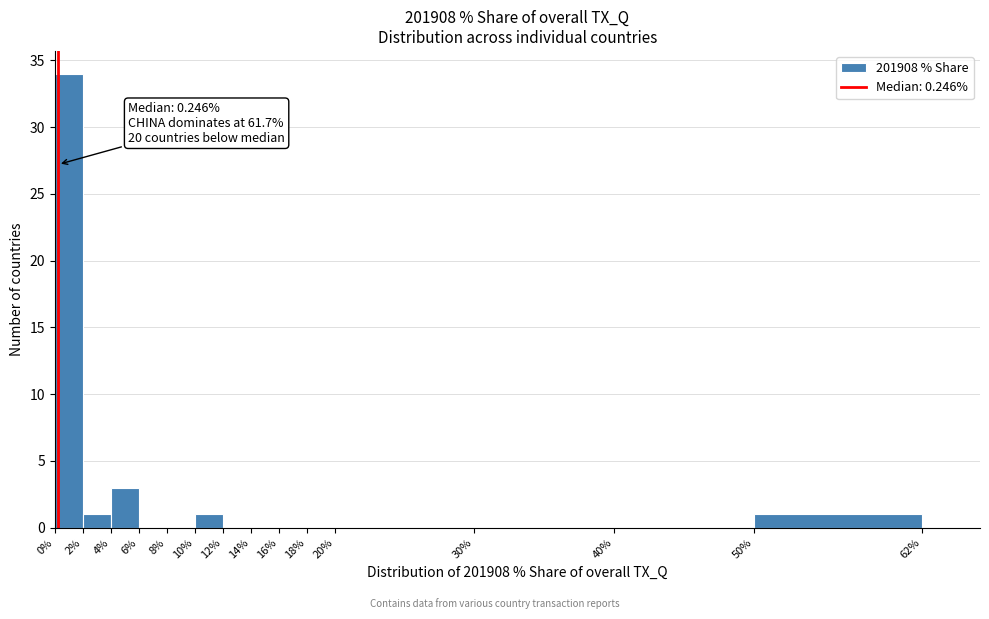

Over which range of the x-axis is the bar tallest?

0 to 2